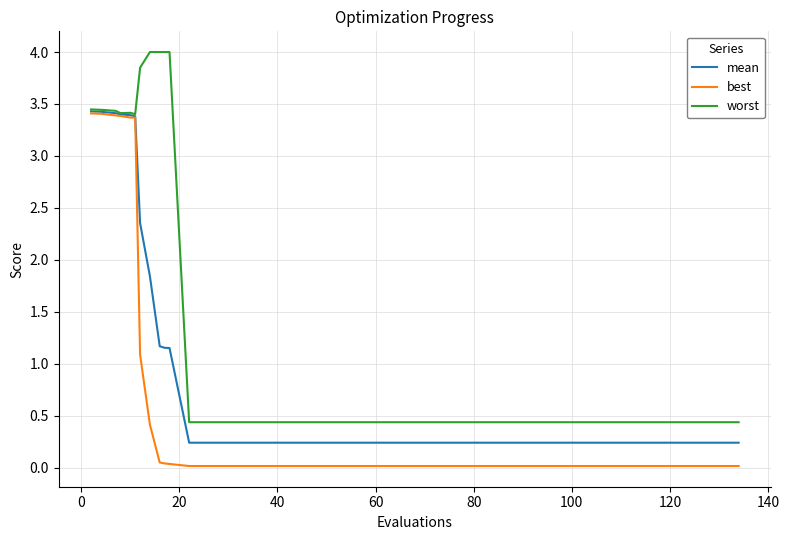

What is the average value of the best series?

0.6